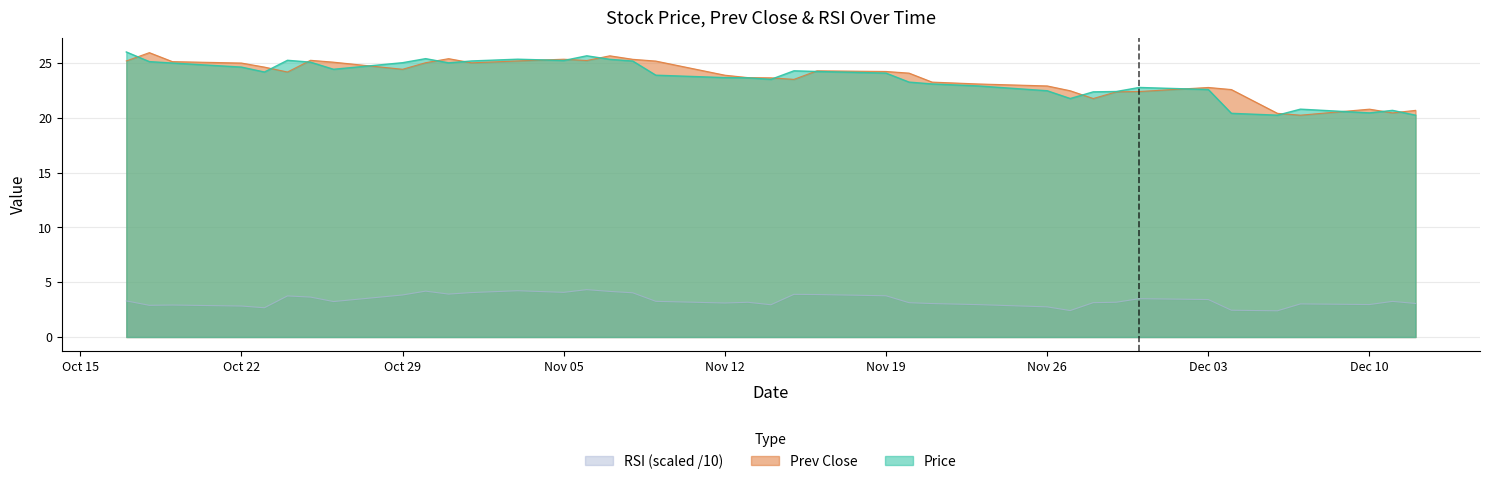

At which category is the sum across all series the highest?

2018-11-06